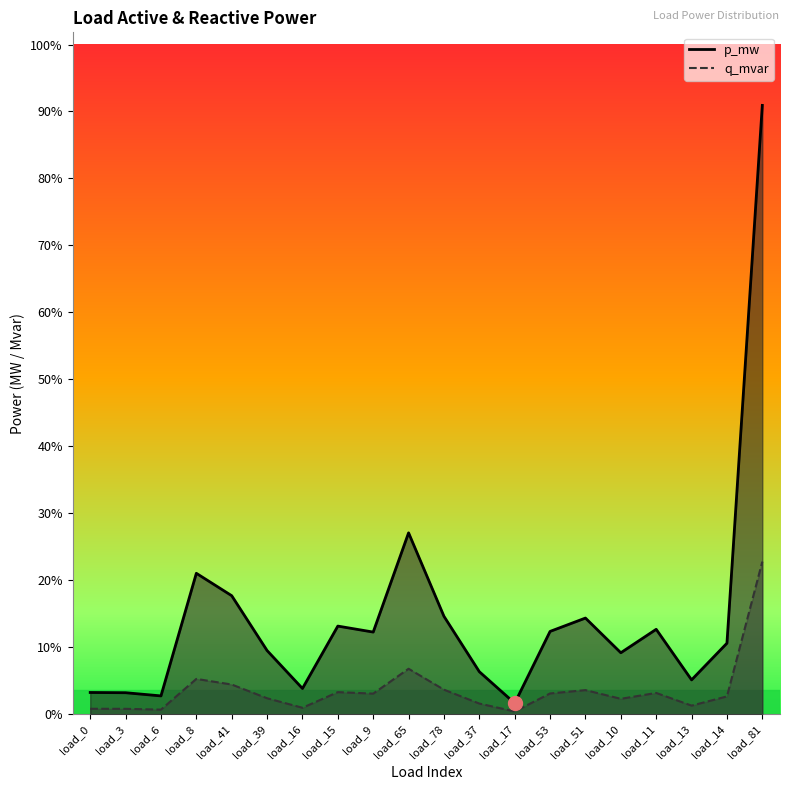

Between load_37 and load_41, which is larger?

load_41